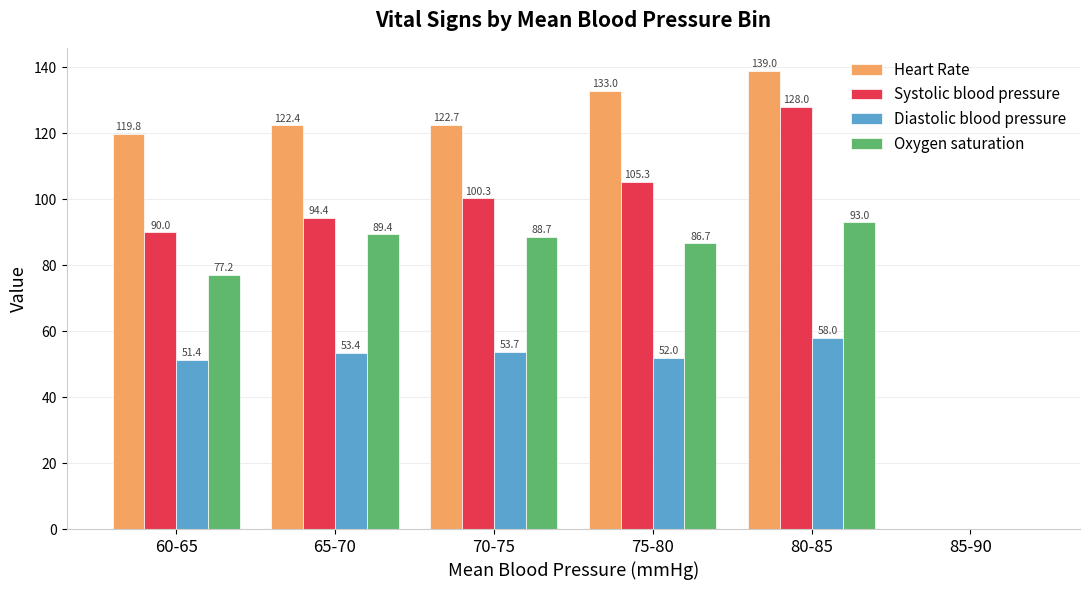

The value of Diastolic blood pressure at 85-90 is 26.4. True or false?

False